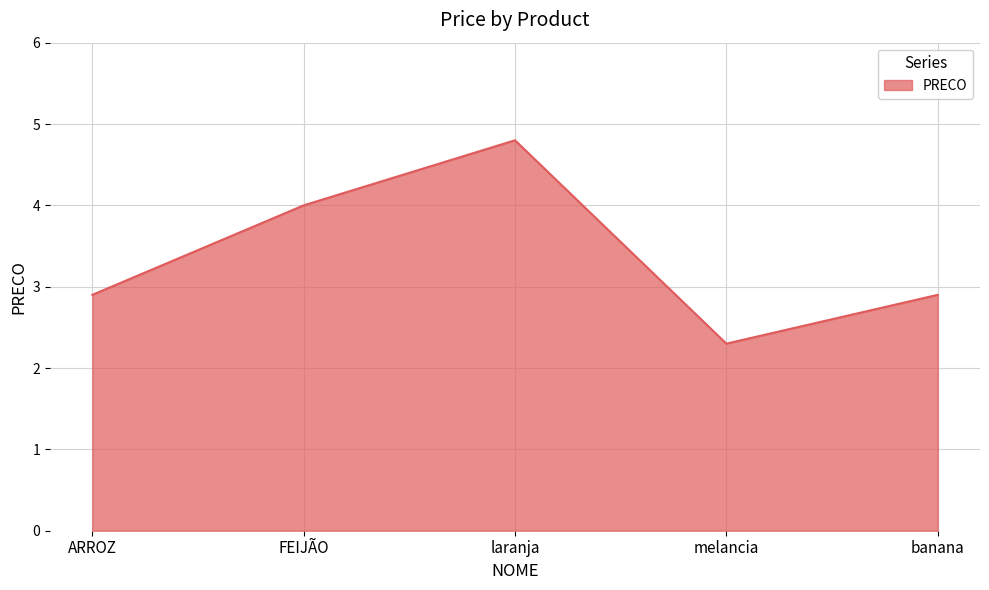

Reading left to right, list all the values displayed in this chart.

ARROZ=2.9	FEIJÃO=4.0	laranja=4.8	melancia=2.3	banana=2.9